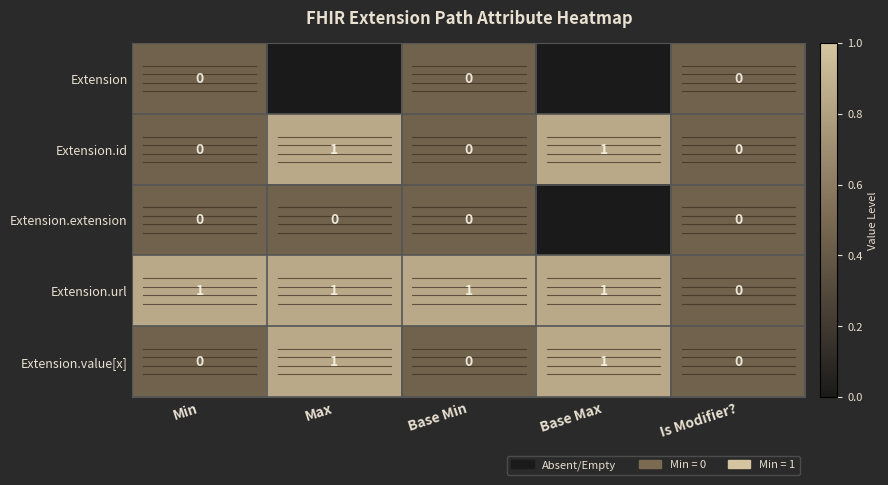

The Extension.value[x] series shows 1.4 at Max. True or false?

False